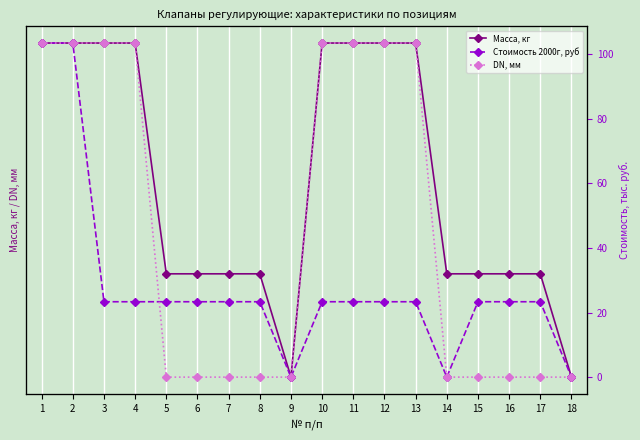

At which label does Стоимость 2000г, руб reach its minimum?

9